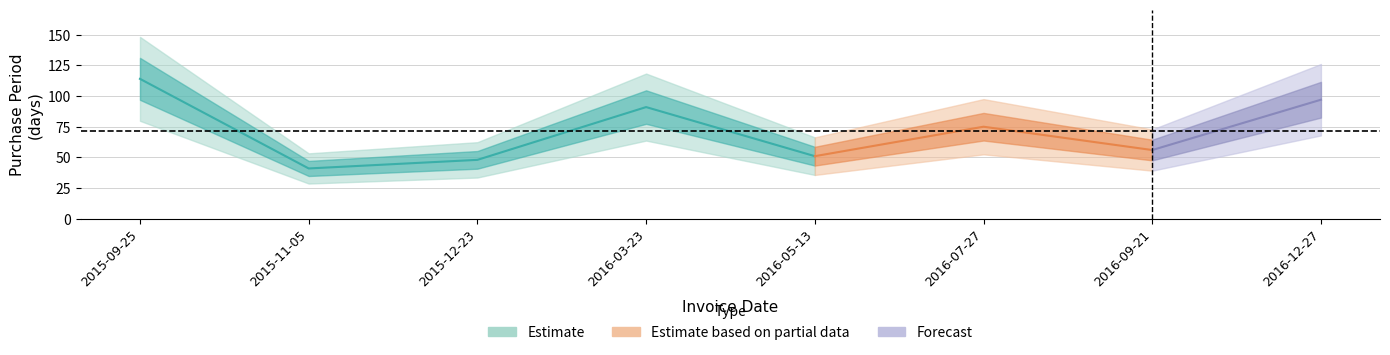

Reading left to right, what are all the values shown in this chart?

2015-09-25=114	2015-11-05=41	2015-12-23=48	2016-03-23=91	2016-05-13=51	2016-07-27=75	2016-09-21=56	2016-12-27=97